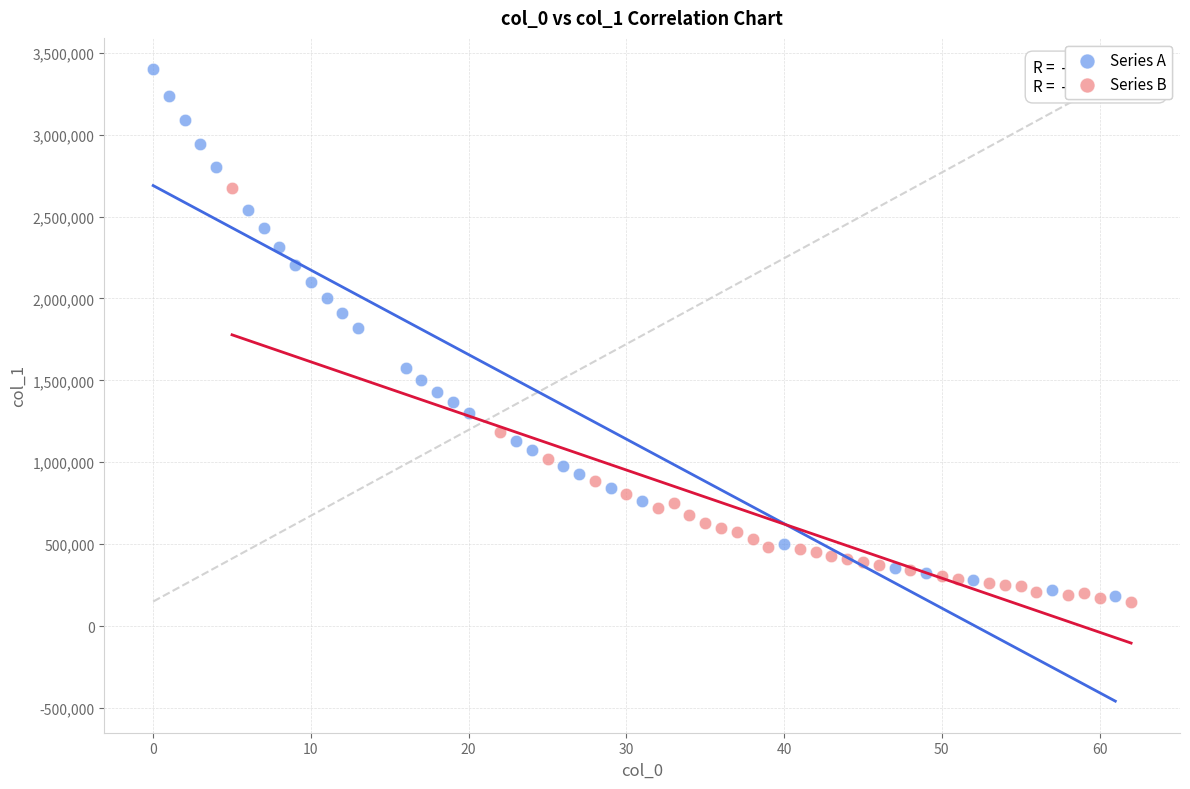

Which series contains the highest Y value?

Series A